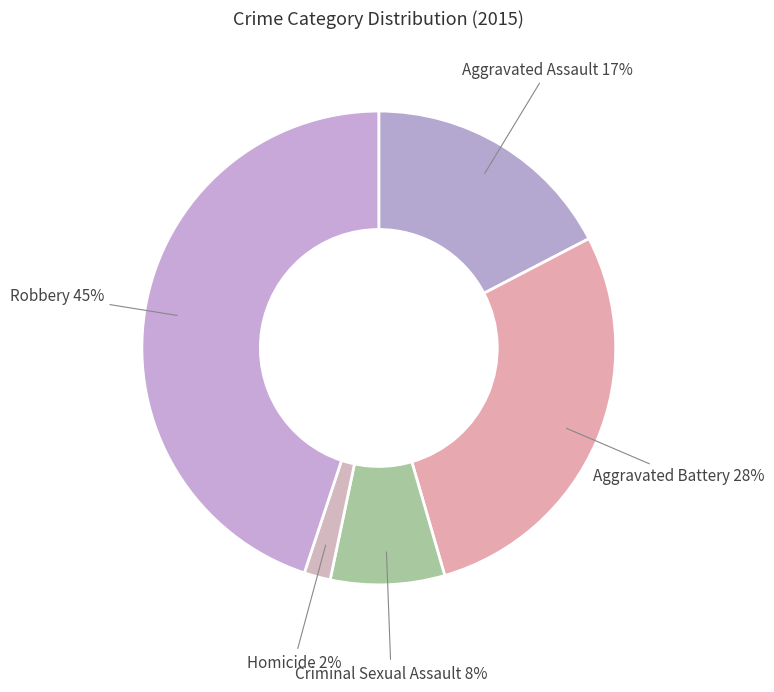

Does any single category account for the majority?

No